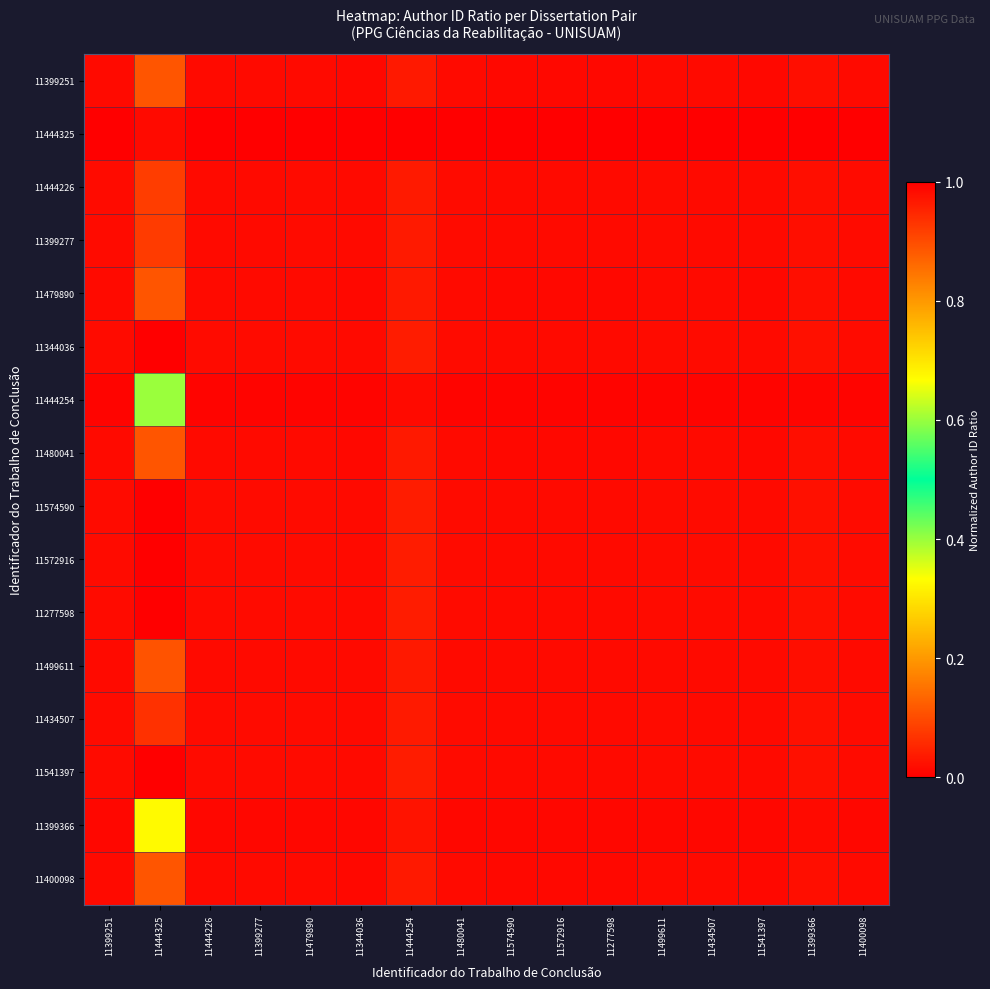

At which category does the chart reach its minimum across all series?

11541397